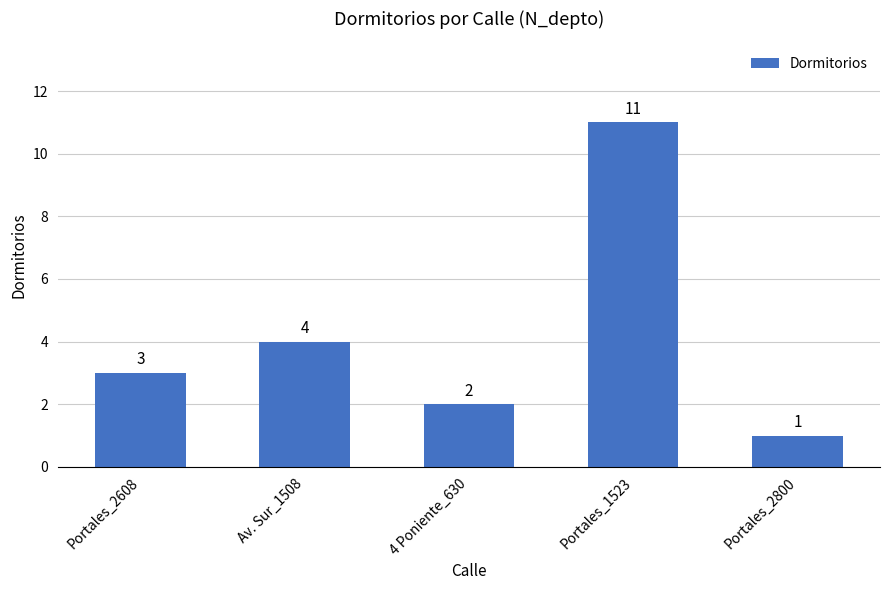

What is the difference between the maximum and minimum values?

10